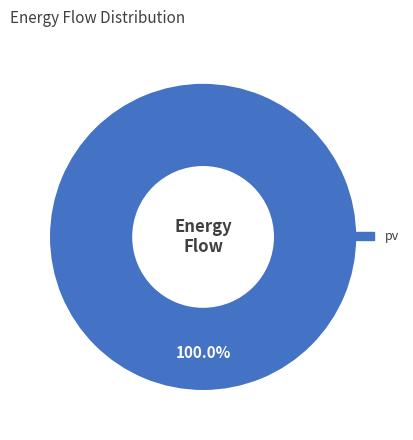

Does any single category account for the majority?

Yes